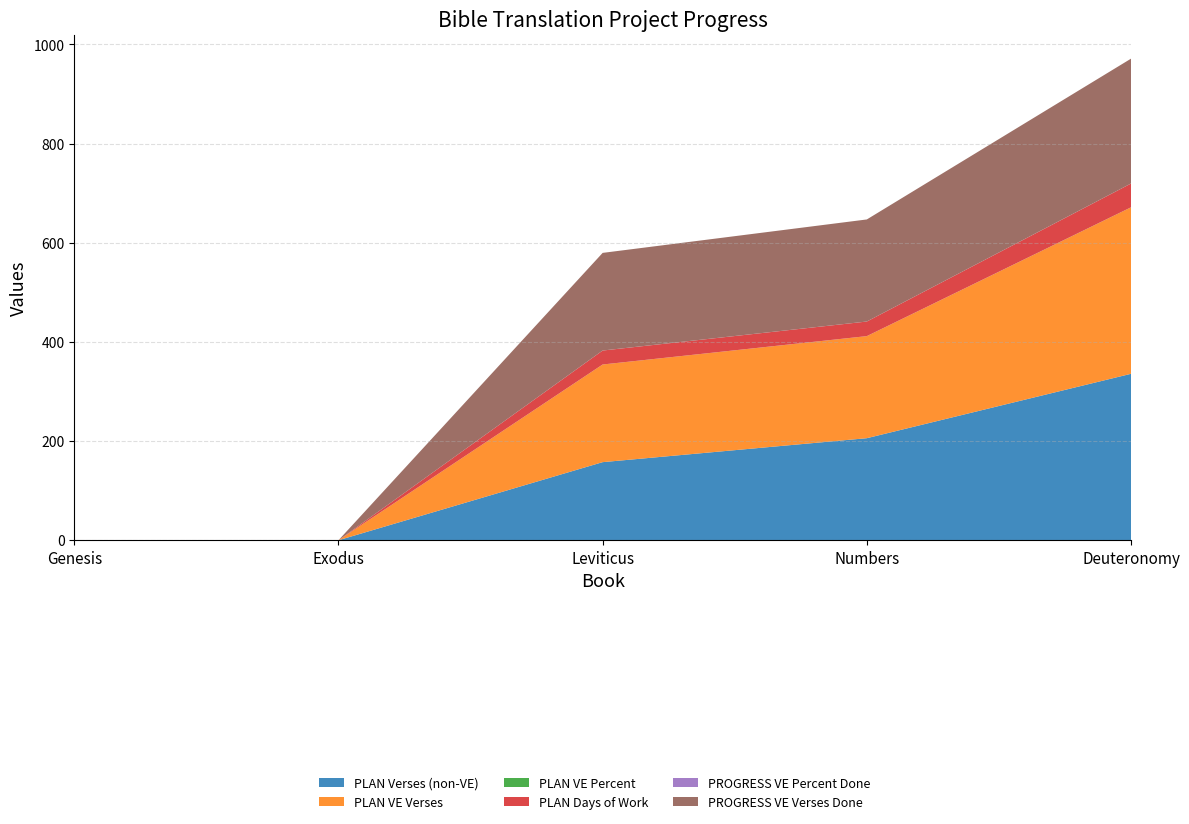

Reading left to right, extract all data points from this chart.

PLAN Verses (non-VE): 0.0	0.0	157.5	205.8	335.6
PLAN VE Verses: 0.0	0.0	196.9	205.8	335.6
PLAN VE Percent: 0.0	0.0	0.1	0.1	0.1
PLAN Days of Work: 0.0	0.0	28.1	29.4	48.0
PROGRESS VE Percent Done: 0.0	0.0	0.1	0.1	0.1
PROGRESS VE Verses Done: 0.0	0.0	196.9	205.8	251.7